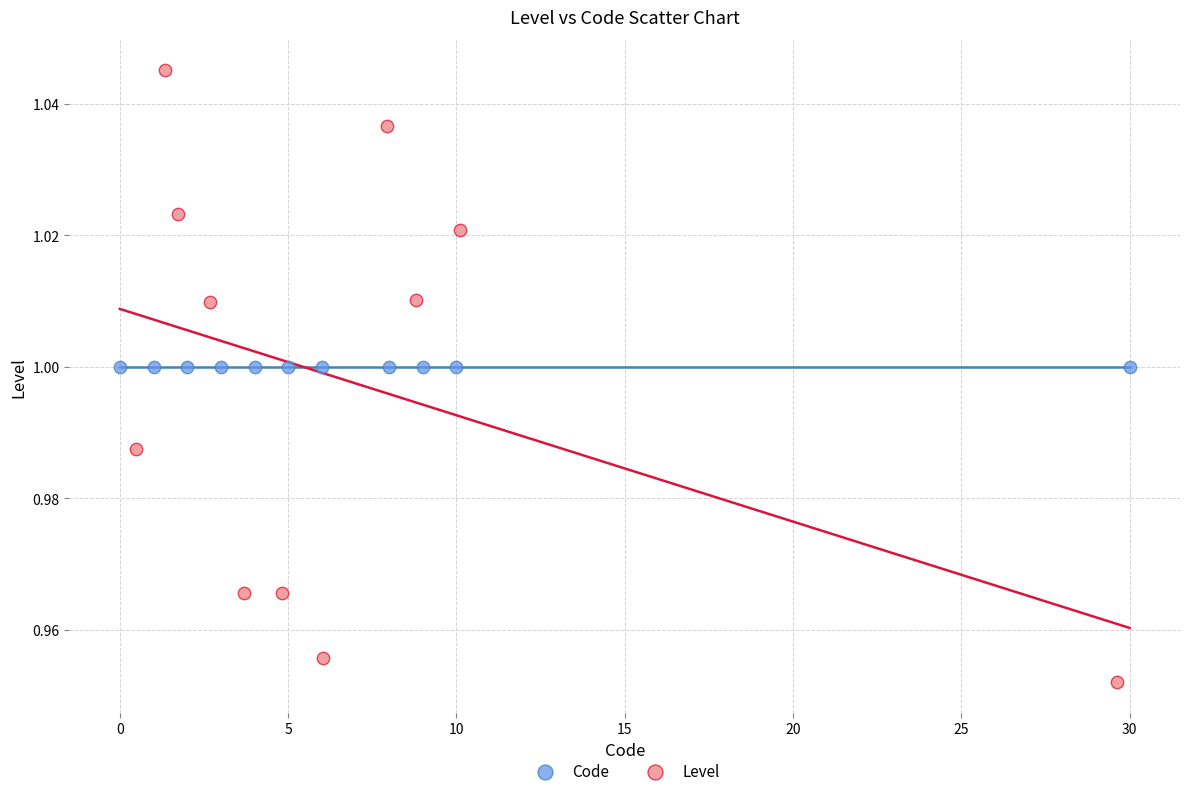

Which series reaches the minimum Y coordinate?

Level